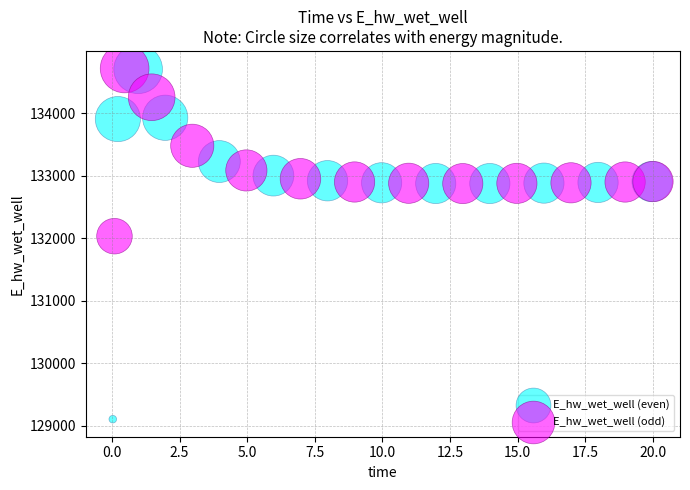

Which series contains the lowest Y value?

E_hw_wet_well (even)